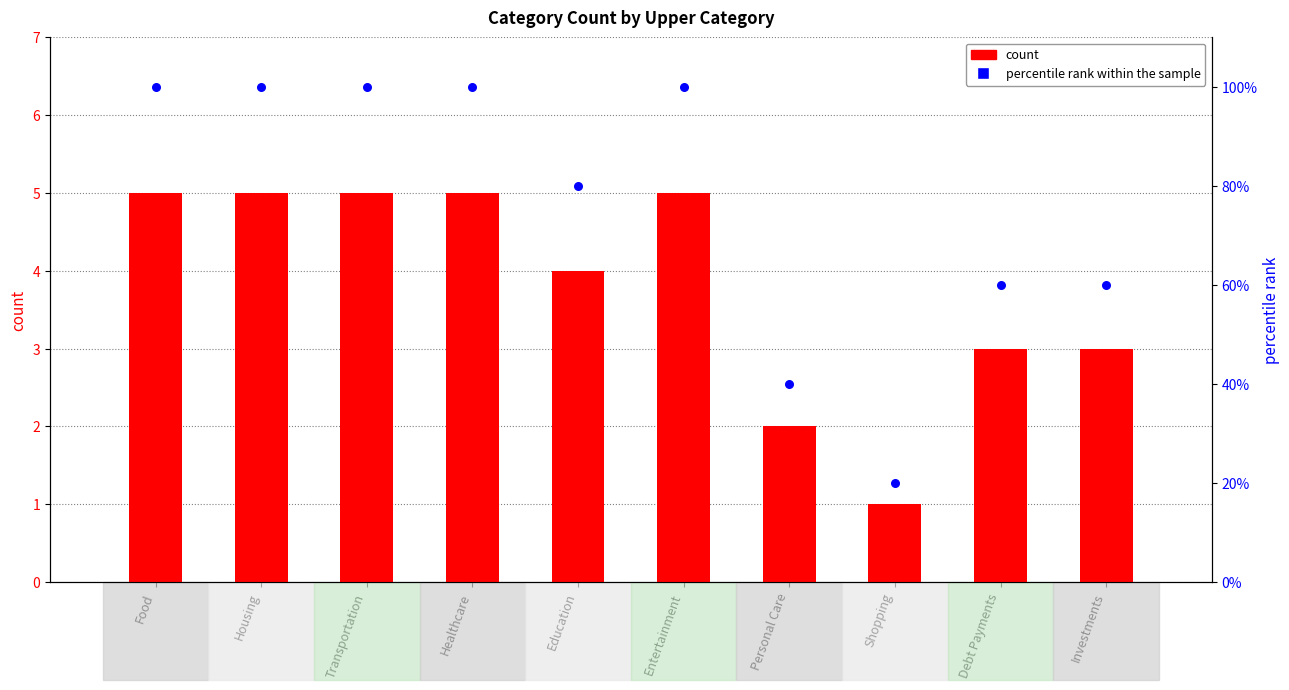

Which series contains the lowest Y value?

count